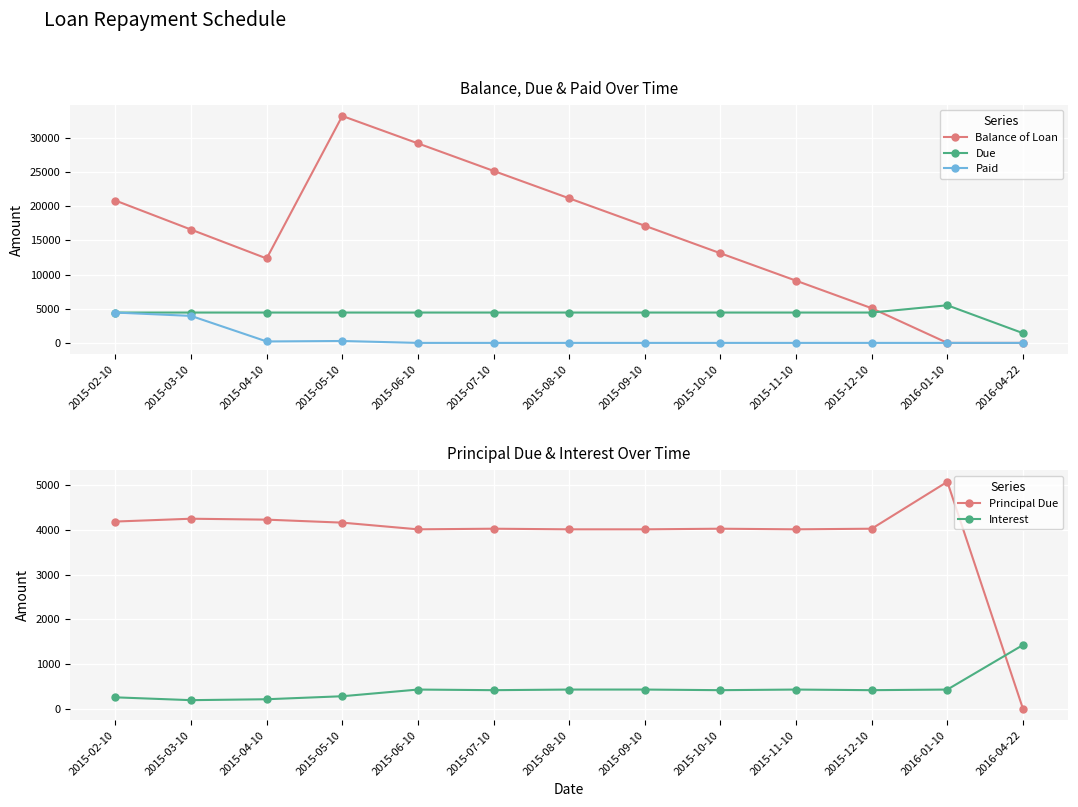

Which series has the widest spread of values?

Balance of Loan